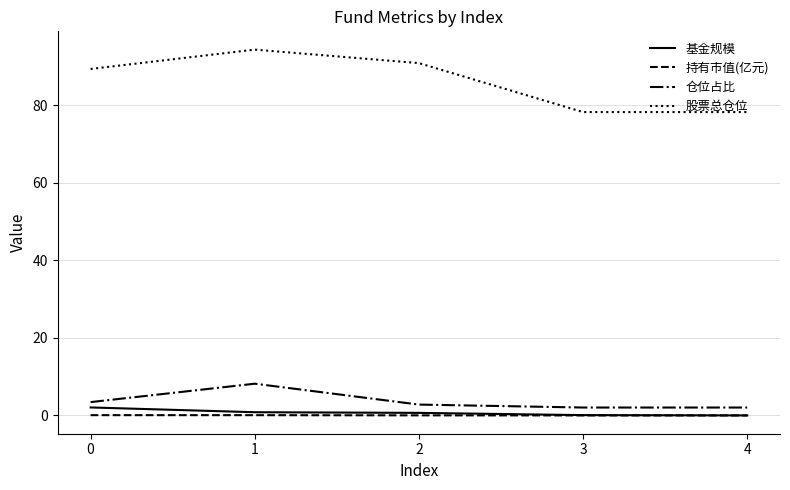

How many lines are shown in the chart?

4